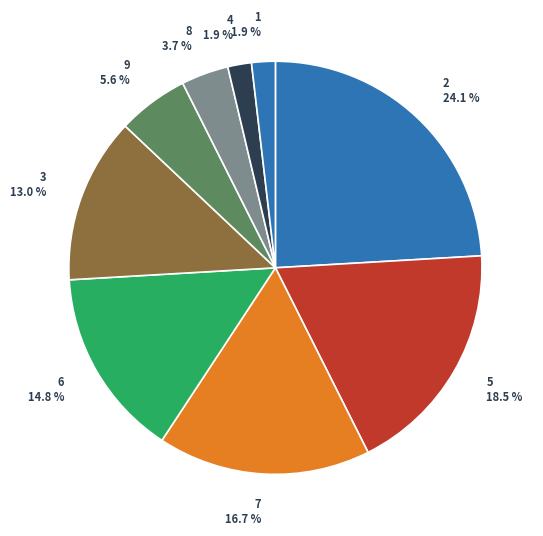

Combined, what portion of the pie is 1 1.9 % and 6 14.8 %?

16.7%